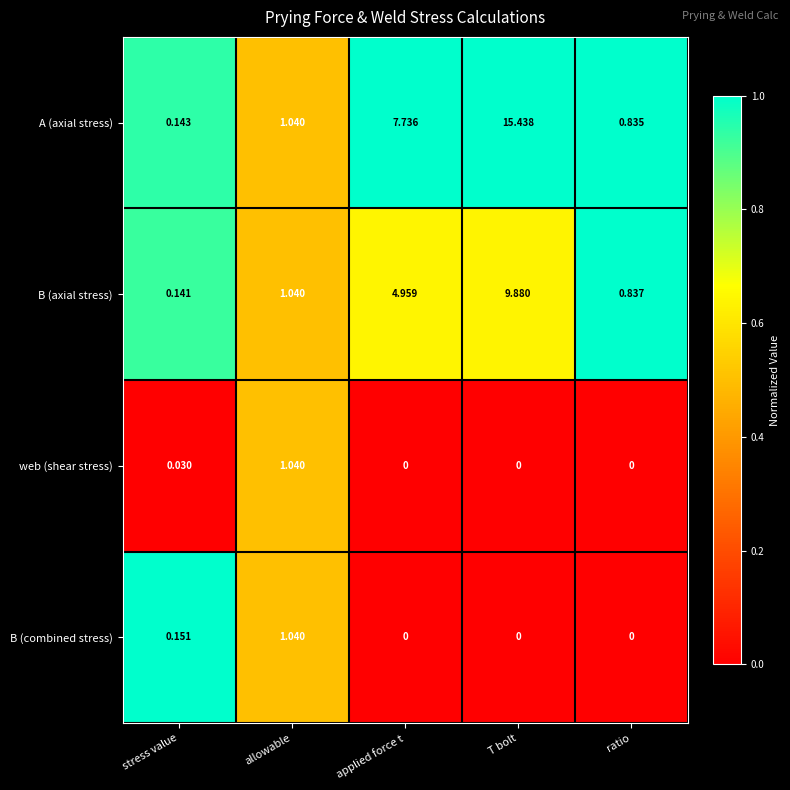

At which label does A (axial stress) first exceed 1?

allowable